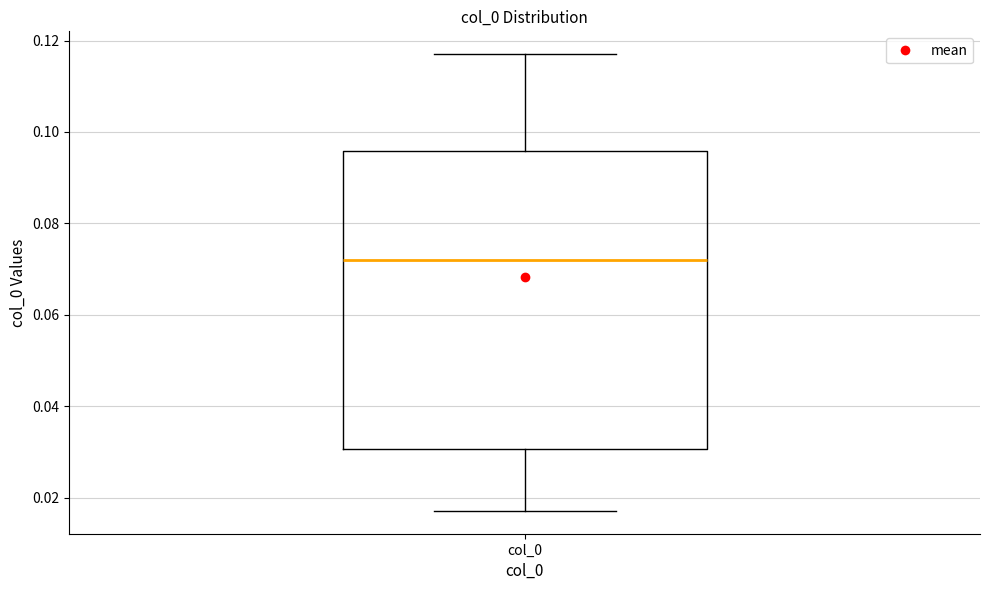

Transcribe this box plot: give where the median line is, the range the box spans, and where the two whiskers end, as read against the y-axis. The values are not printed on the chart, so give them approximately, as read against the axis.

median 0.072, box 0.030 to 0.096, whiskers 0.018 to 0.118